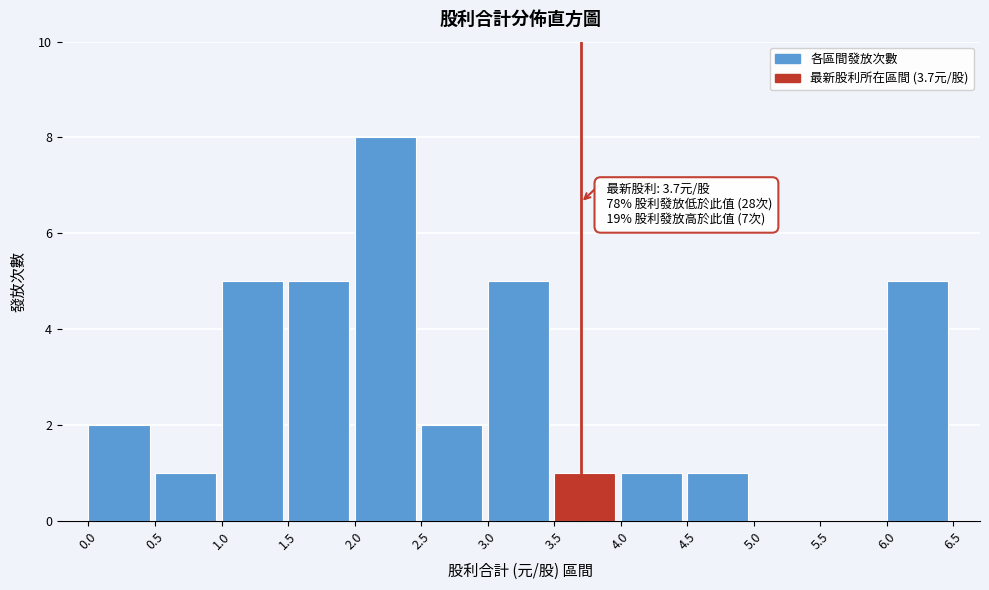

Over which range of the x-axis is the bar tallest?

2.0 to 2.5